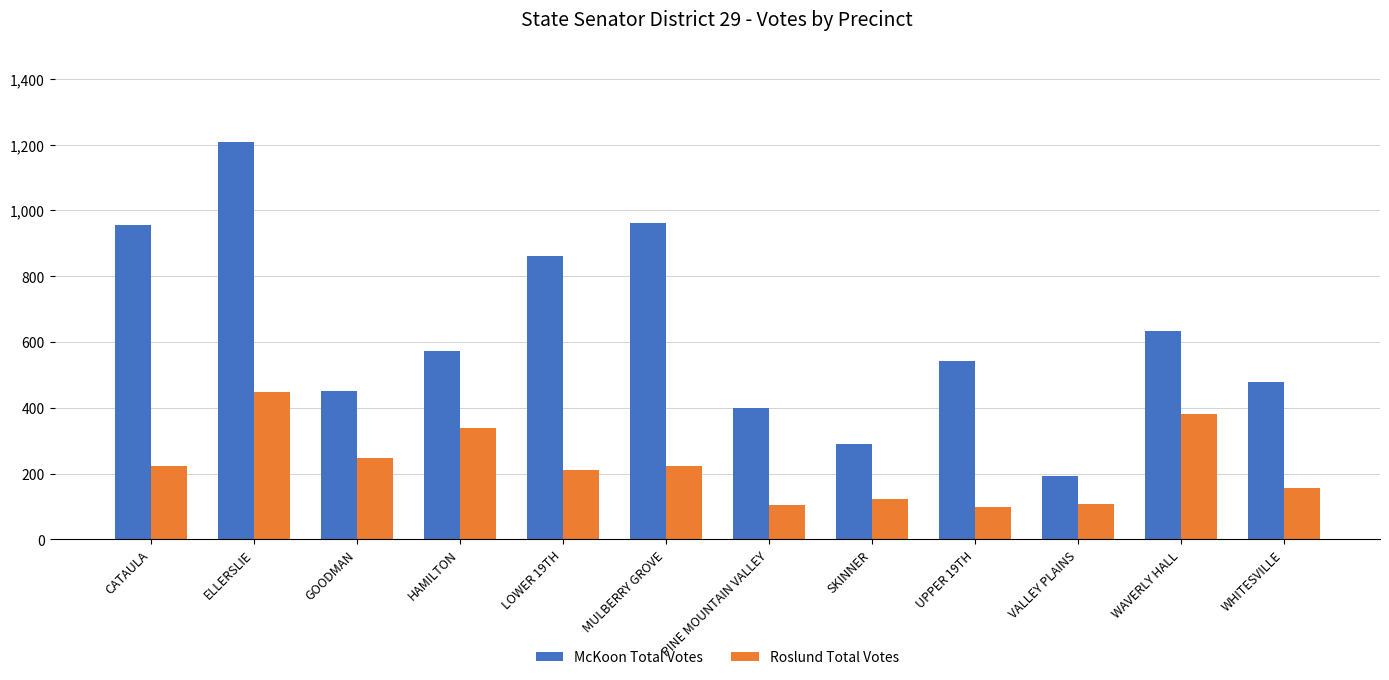

Is the value of Roslund Total Votes at WHITESVILLE greater than the value of McKoon Total Votes at GOODMAN?

No